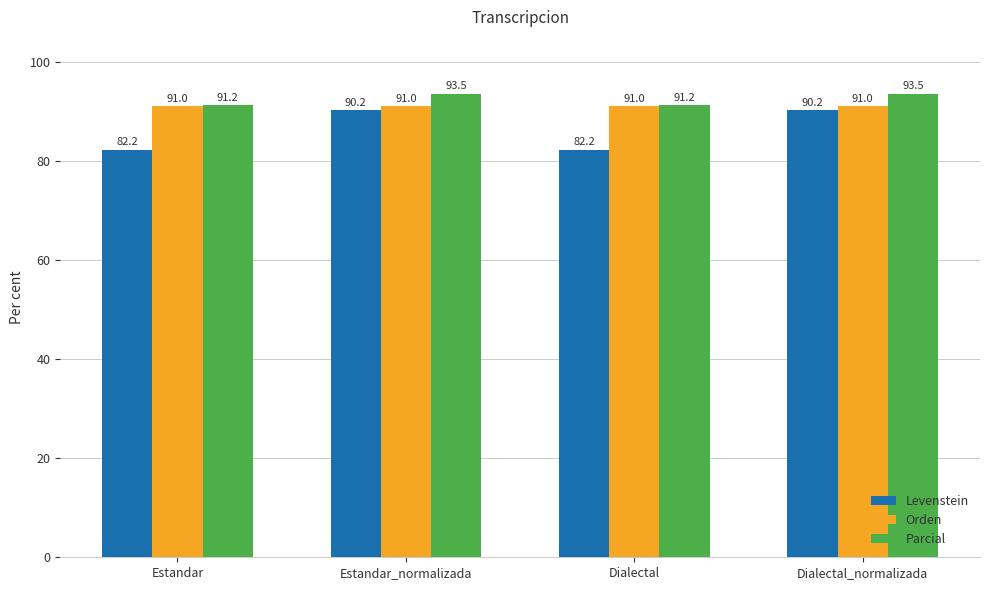

At how many categories does at least one series exceed 92?

2